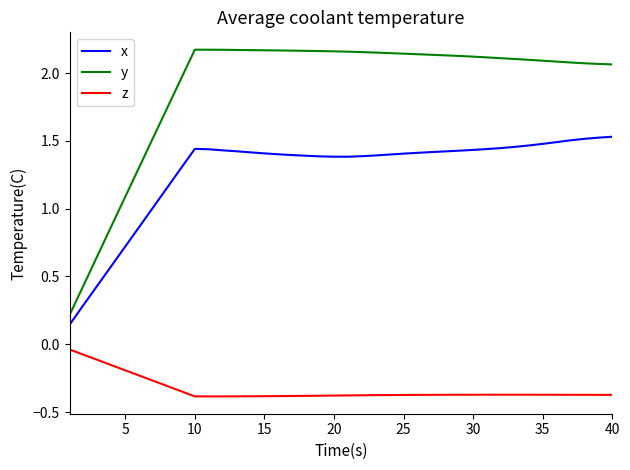

List the series in order of their peak value, highest first.

y, x, z